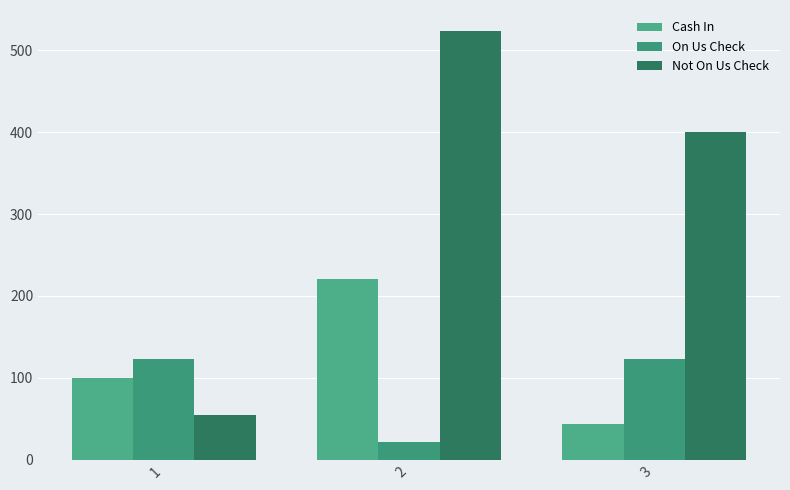

Which series has the largest range (max minus min)?

Not On Us Check